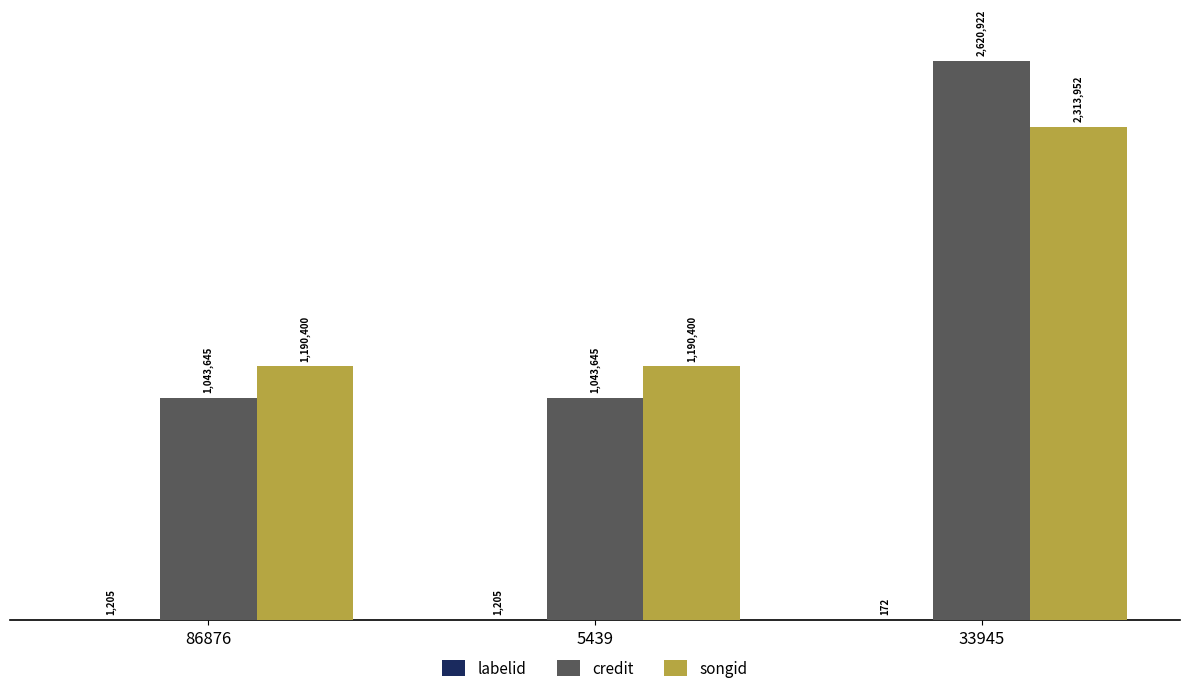

Which series changed the most between 86876 and 33945?

credit